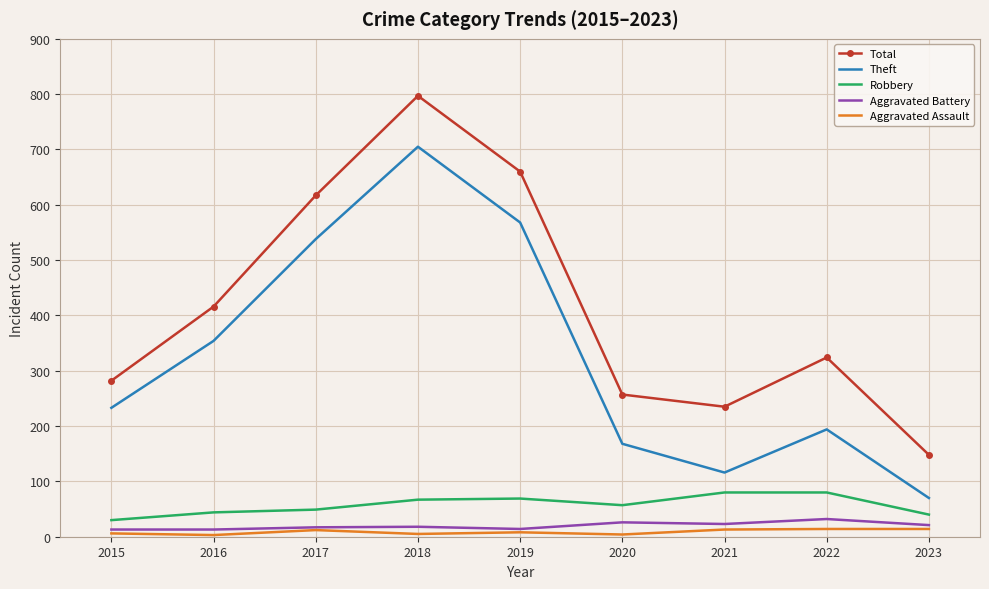

True or false: Aggravated Battery and Theft cross at least once.

False